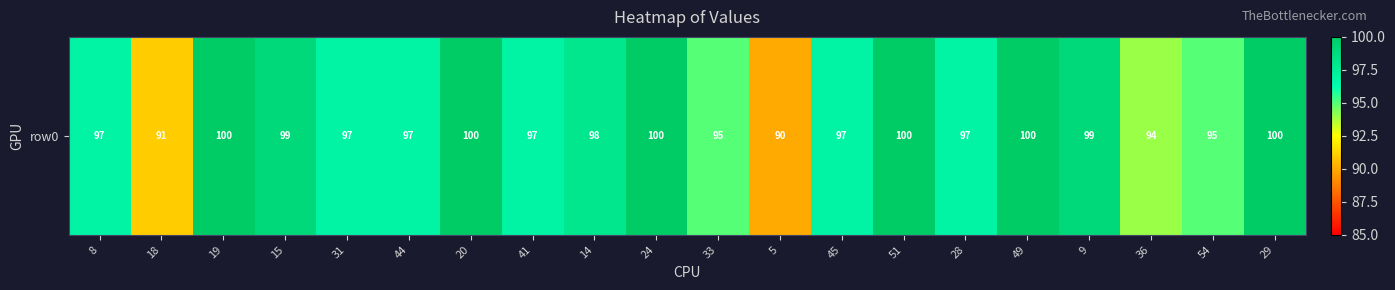

What is the smallest value displayed?

90